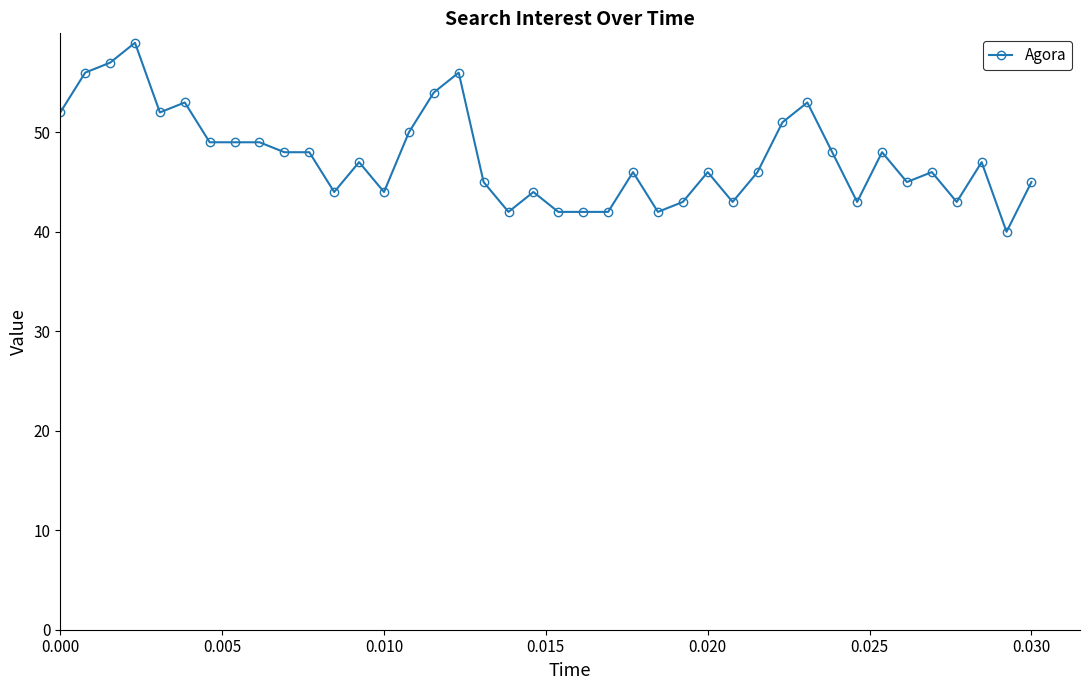

True or false: the data has more than 2 interior local peaks.

True